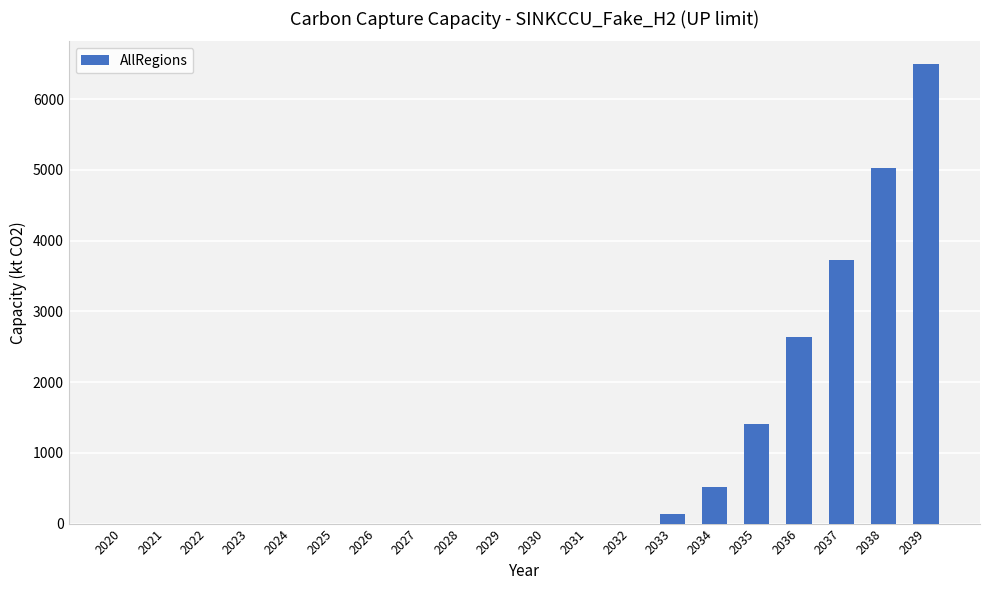

Reading left to right, transcribe all the data shown in this chart.

2020=0.0	2021=0.0	2022=0.0	2023=0.0	2024=0.0	2025=0.0	2026=0.0	2027=0.0	2028=0.0	2029=0.0	2030=0.0	2031=0.0	2032=0.0	2033=134.1	2034=510.1	2035=1402.4	2036=2635.8	2037=3724.8	2038=5024.6	2039=6490.6